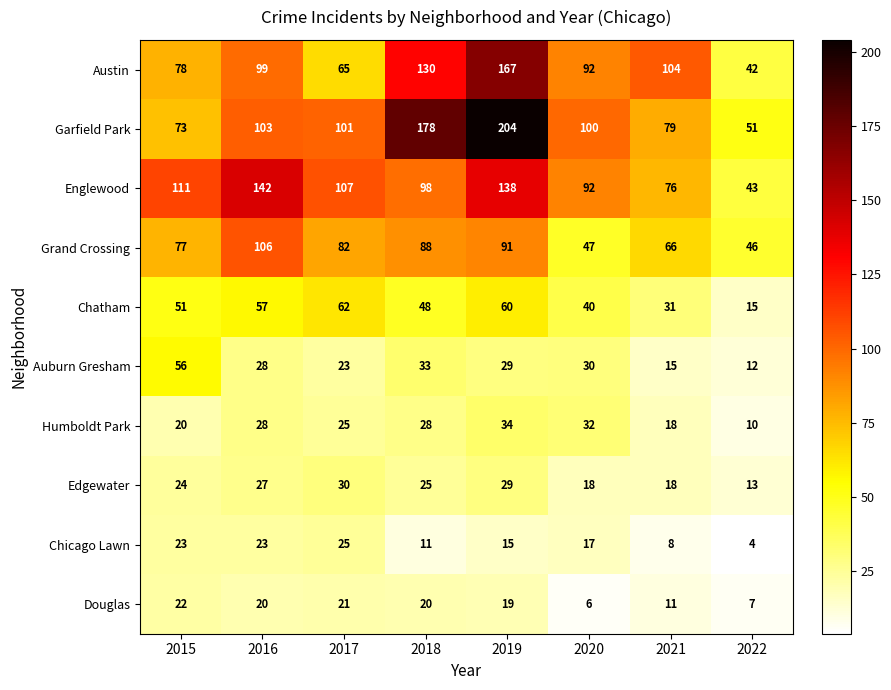

Which series has the largest range (max minus min)?

Garfield Park